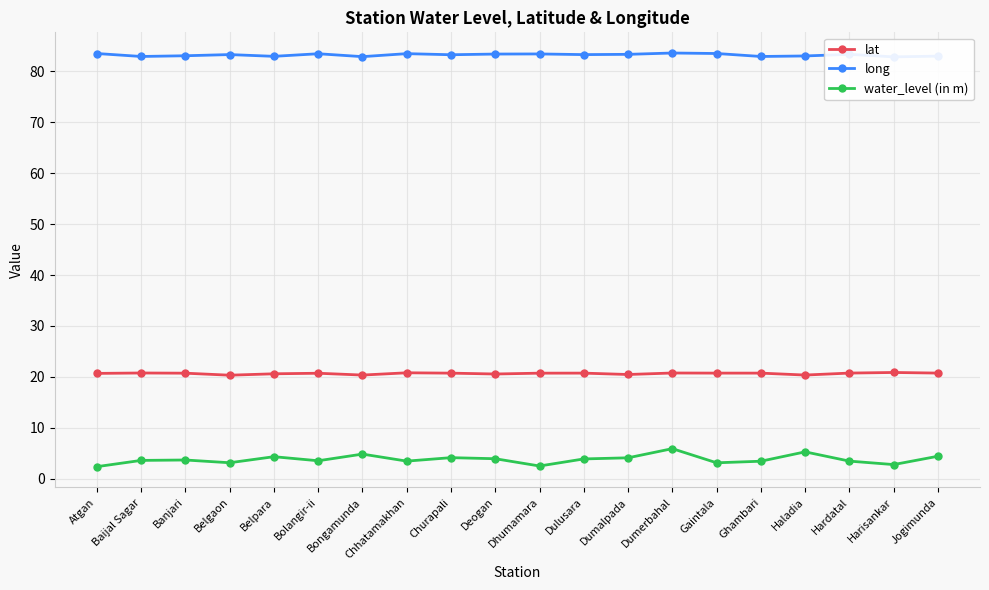

Is this an area chart (filled region under the line)?

No